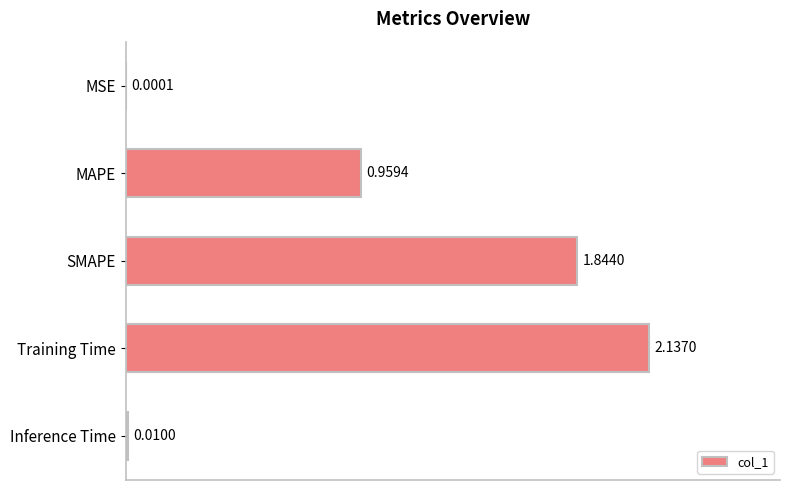

Which has a higher value, Training Time or Inference Time?

Training Time